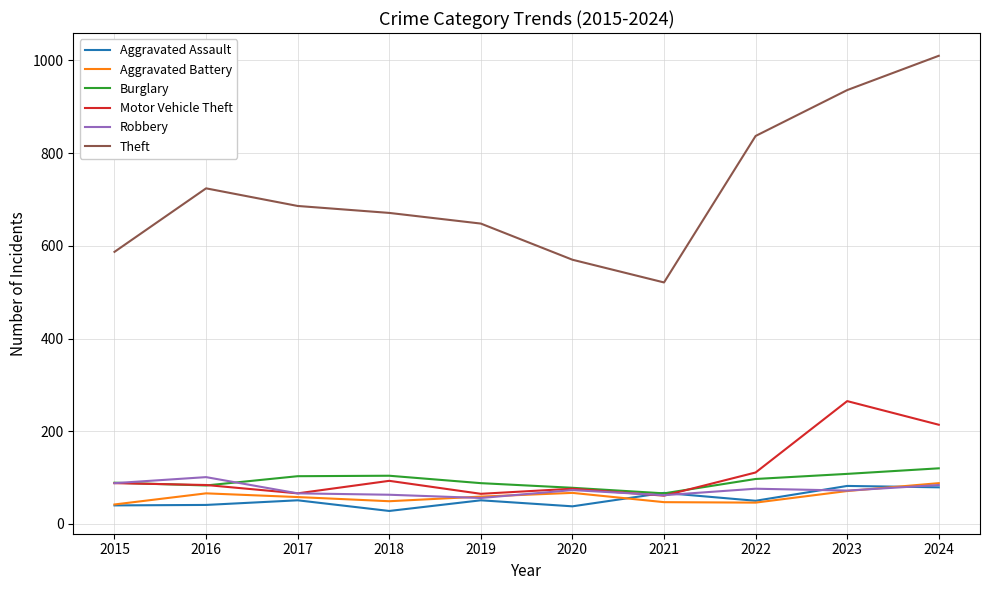

Where is the first local minimum for Motor Vehicle Theft?

2017